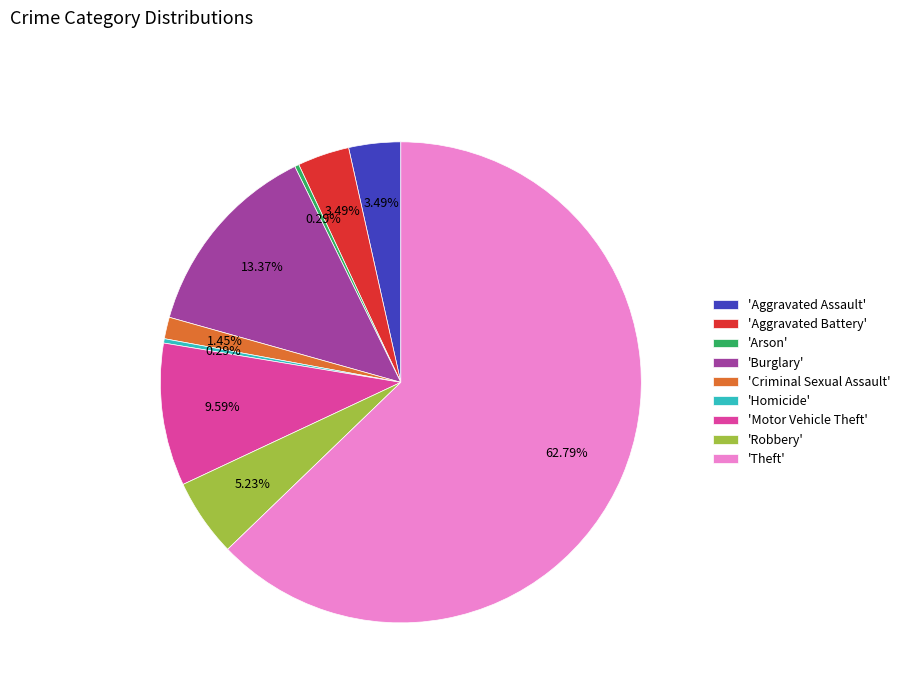

To the nearest percent, what is the average slice percentage?

11%